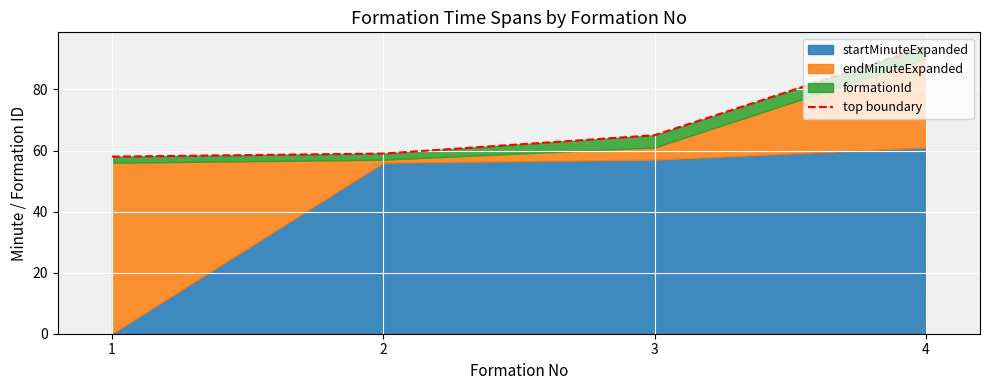

Which category has the highest value across all series?

4